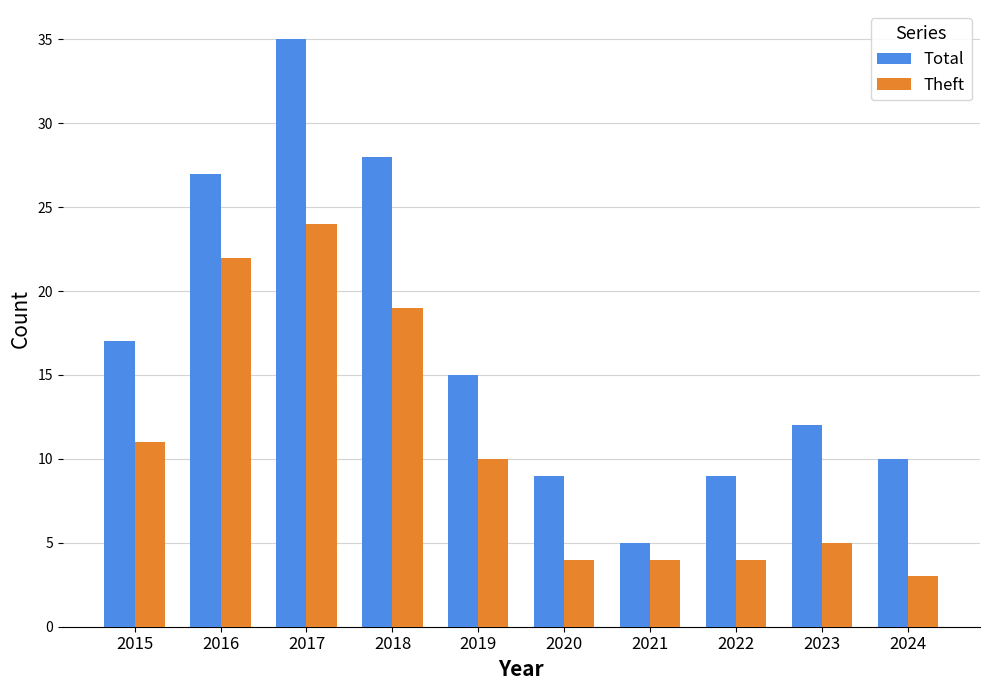

Reading left to right, extract all data points from this chart.

Total: 2015=17	2016=27	2017=35	2018=28	2019=15	2020=9	2021=5	2022=9	2023=12	2024=10
Theft: 2015=11	2016=22	2017=24	2018=19	2019=10	2020=4	2021=4	2022=4	2023=5	2024=3